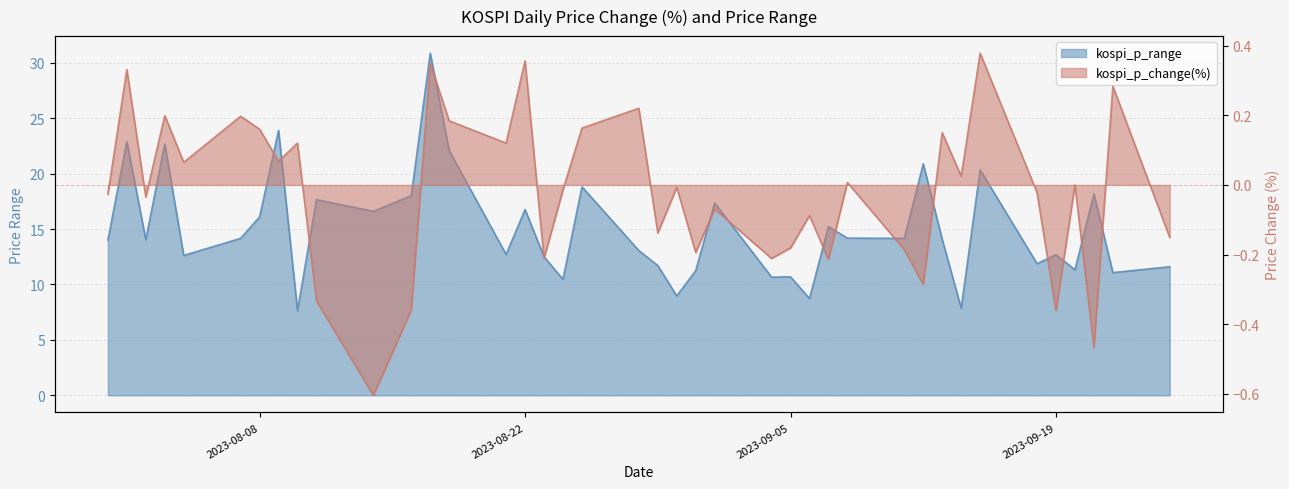

How many data points in kospi_p_range are less than 14?

18